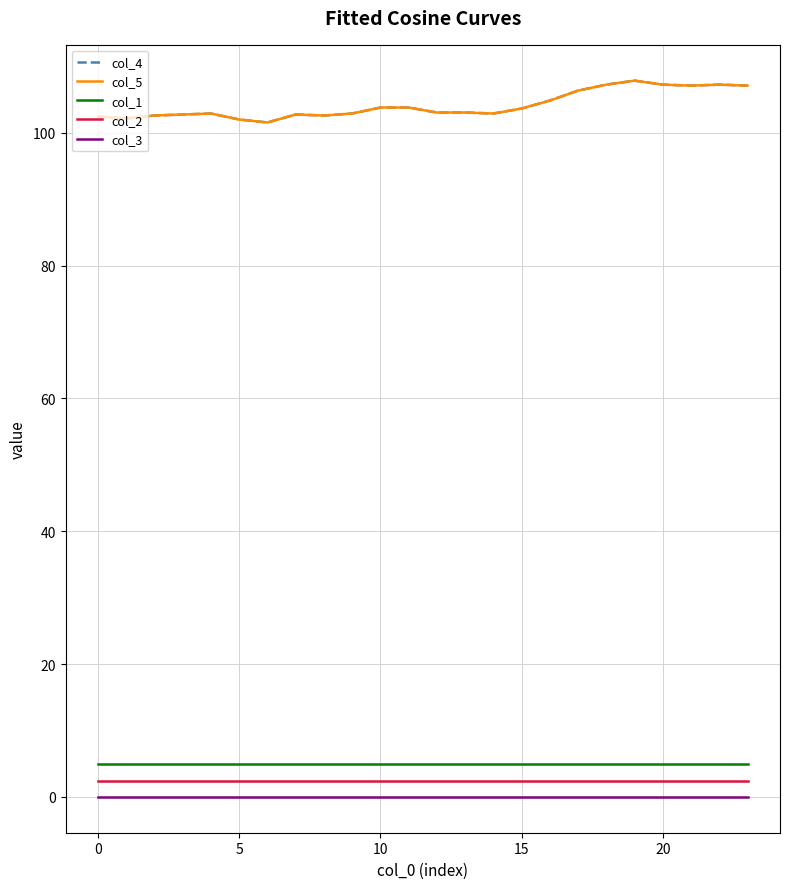

True or false: col_4 and col_5 intersect in this chart.

False